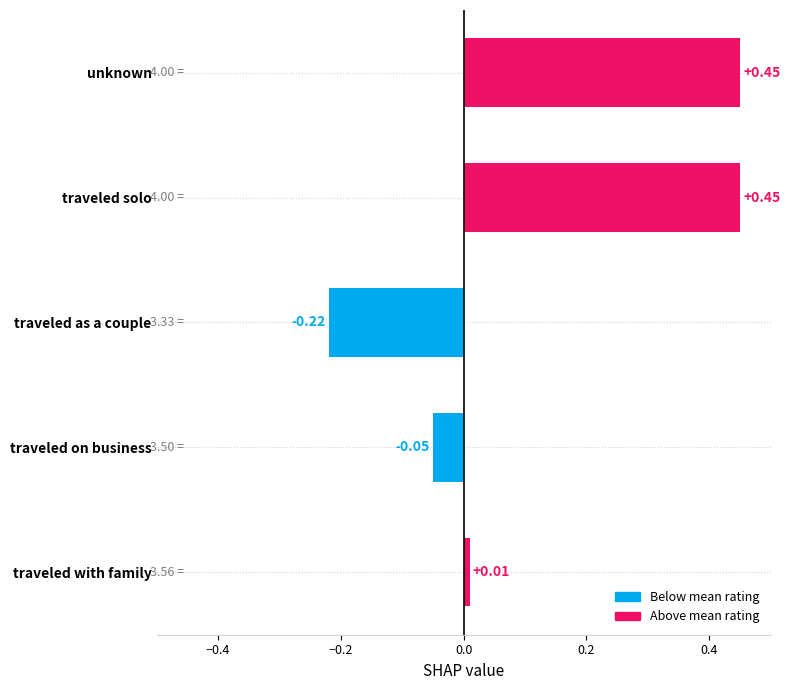

What is the label of the 5th bar from the bottom?

unknown